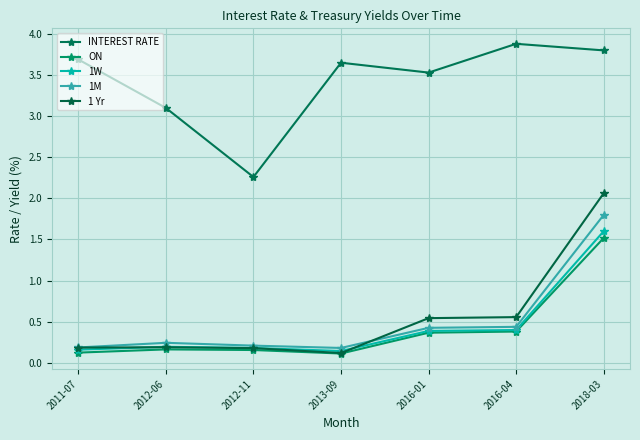

What are all the series names shown in the legend?

INTEREST RATE, ON, 1W, 1M, 1 Yr